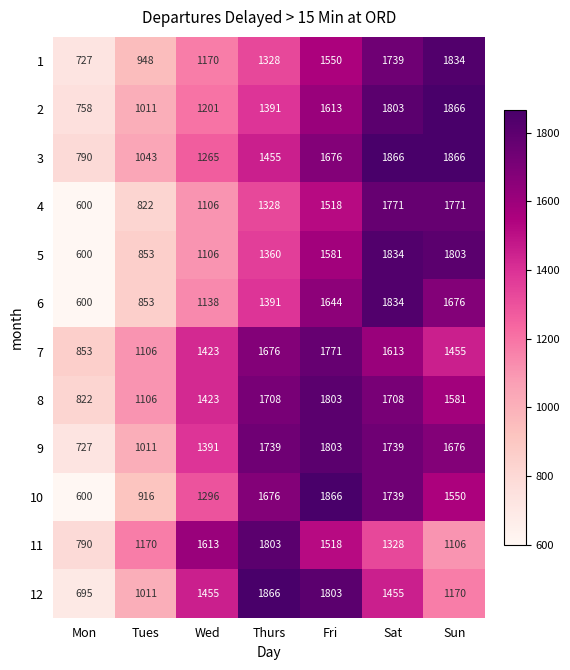

What is the total value across all series at Sat?

20429